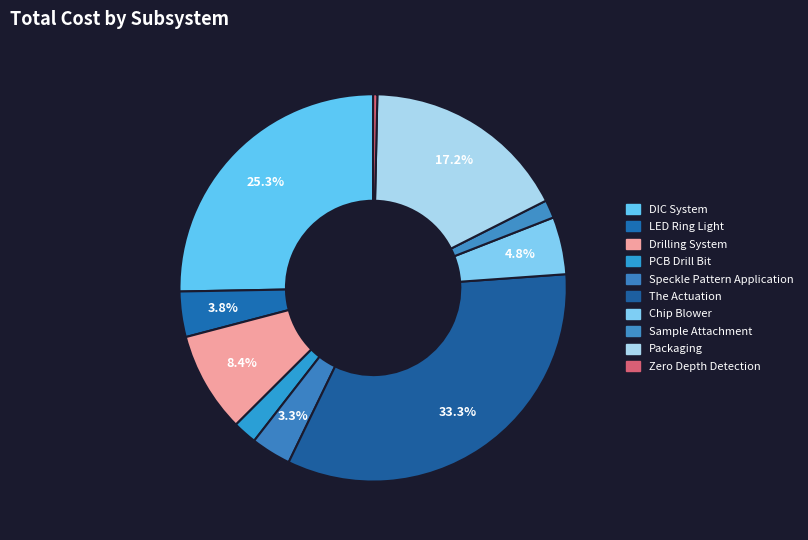

What percentage is the Sample Attachment slice, to the nearest percent?

2%